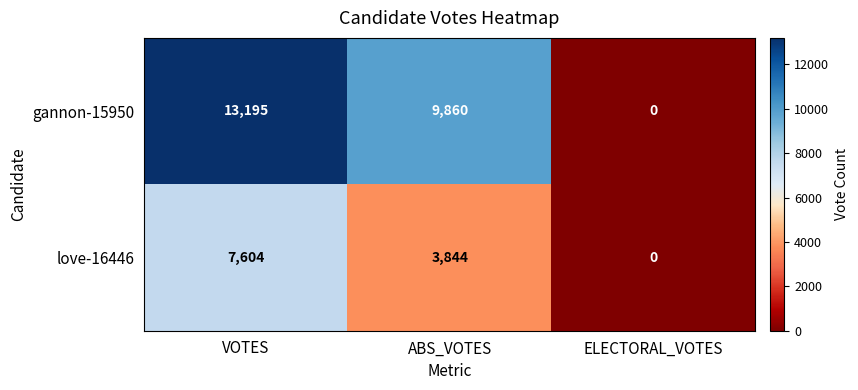

Which series has the largest total across all categories?

gannon-15950